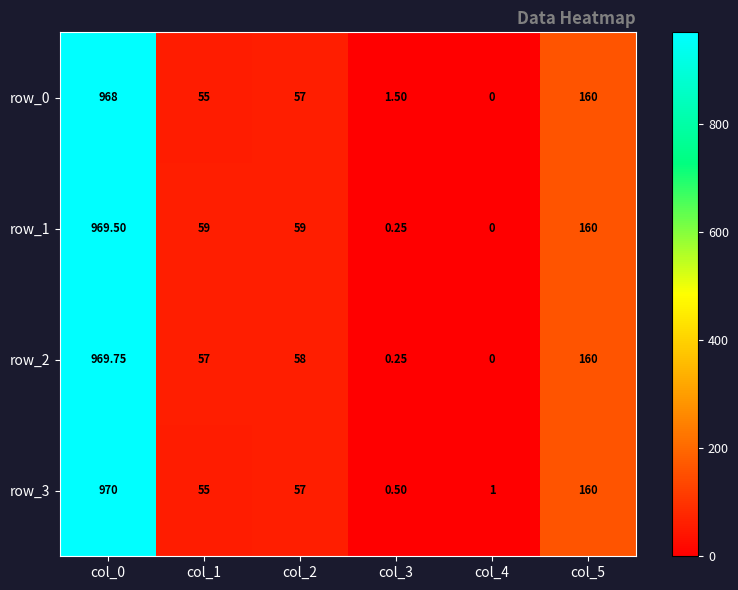

True or false: row_1 has a value of 969.5 at col_0.

True